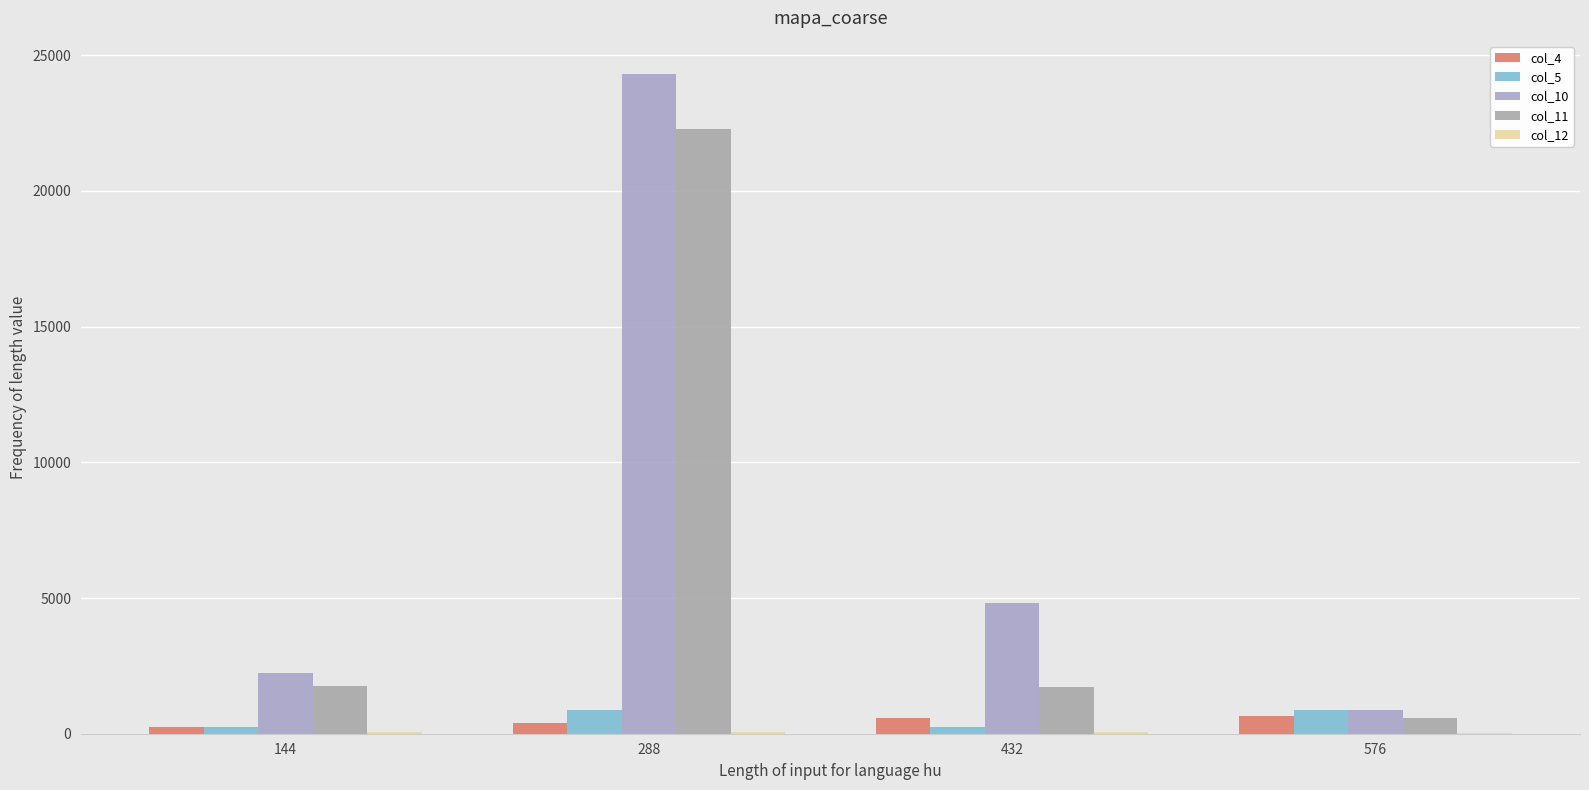

What is the sum of all col_5 values?

2246.6